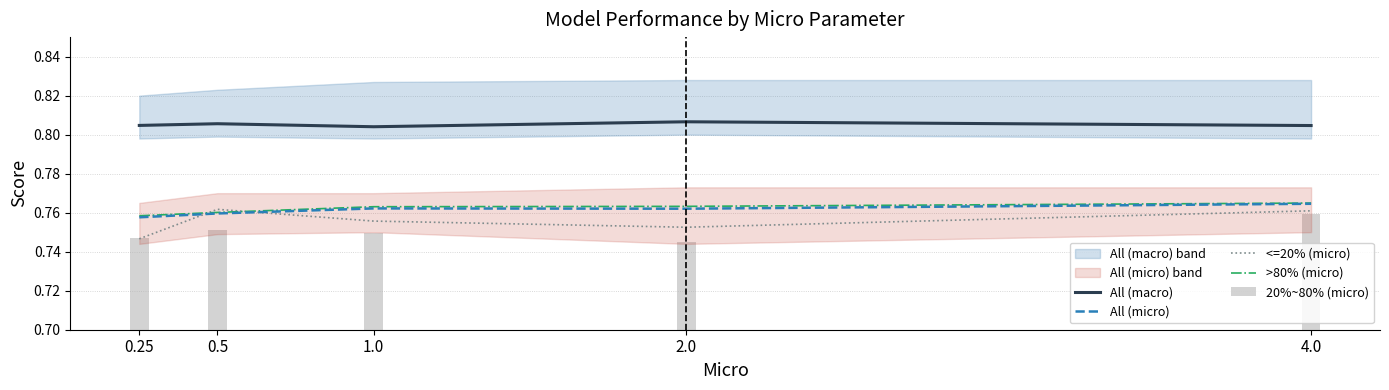

Count the <=20% (micro) values in the range 0 to 1.

5